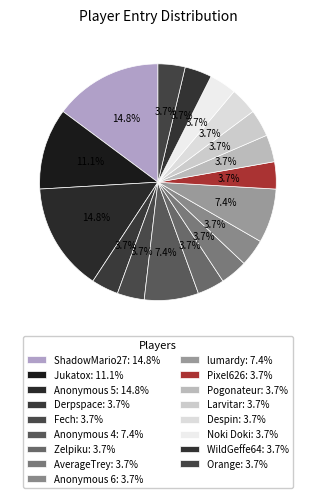

To the nearest percent, what percentage of the pie is Jukatox?

11%